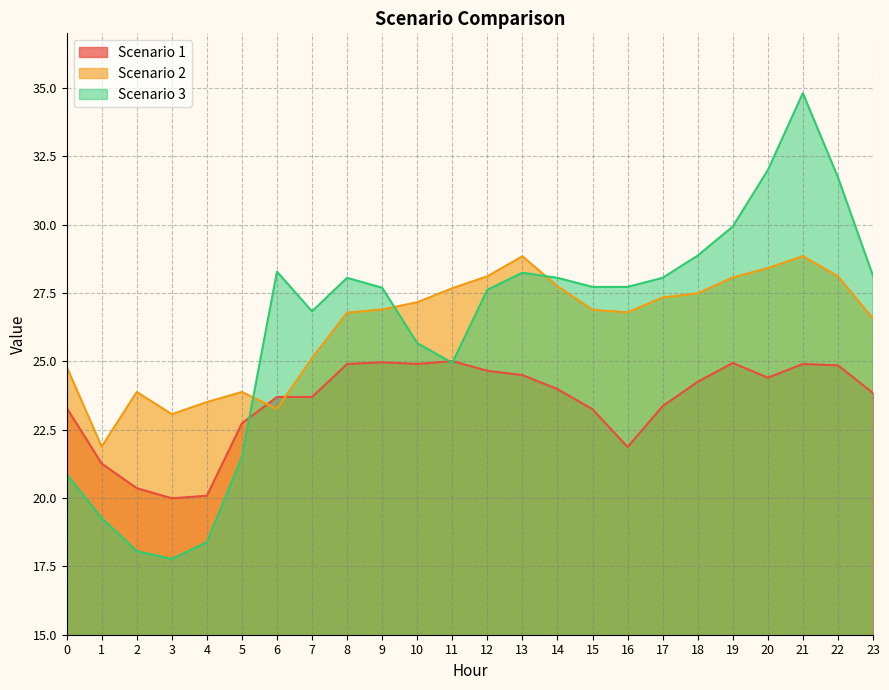

How many interior local peaks does the Scenario 2 series have?

4